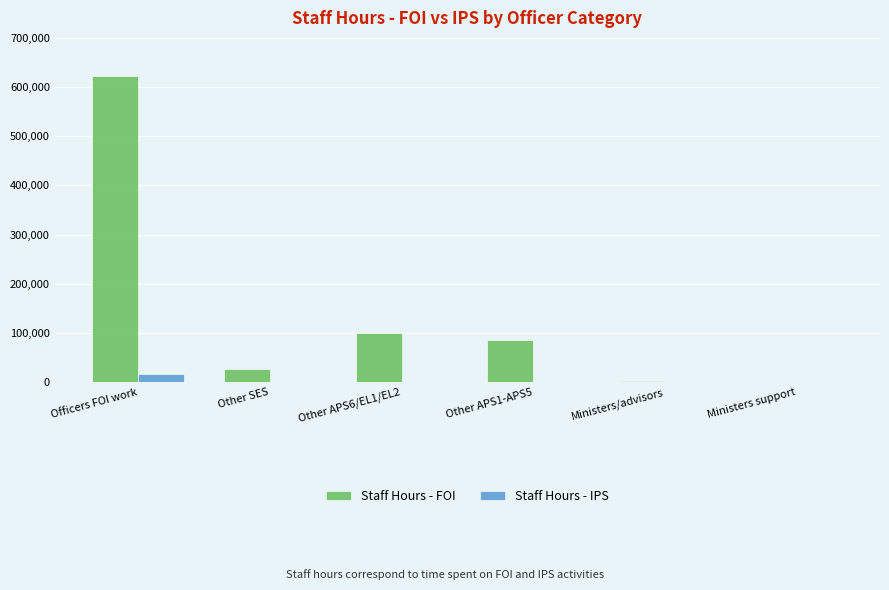

Is it true that Staff Hours - FOI equals 623411 at Officers FOI work?

True